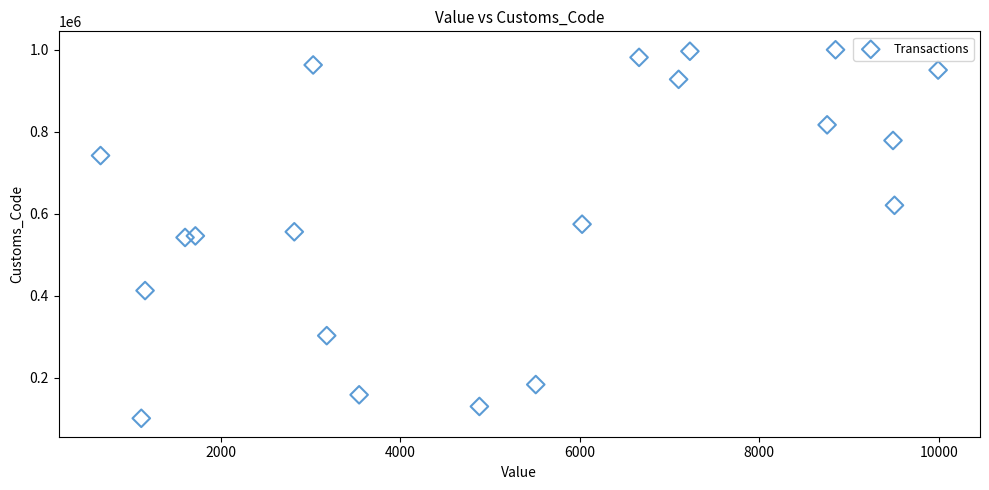

What is the range of Y values (max minus min)?

898363